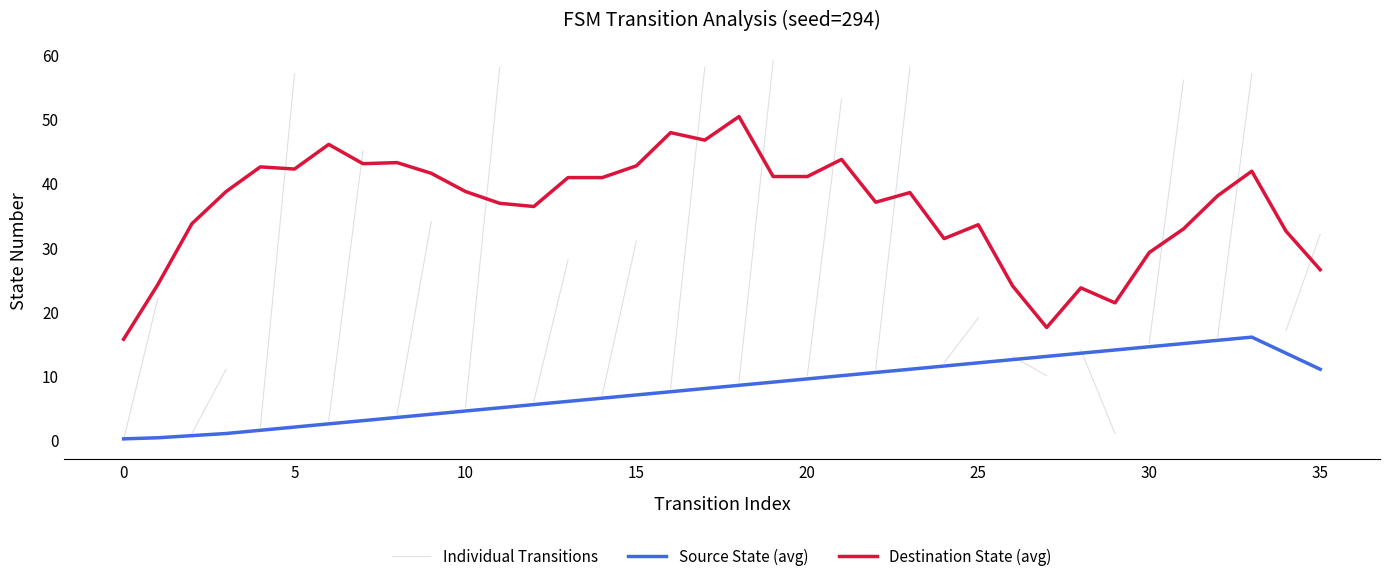

What is the average value of the source_state series?

8